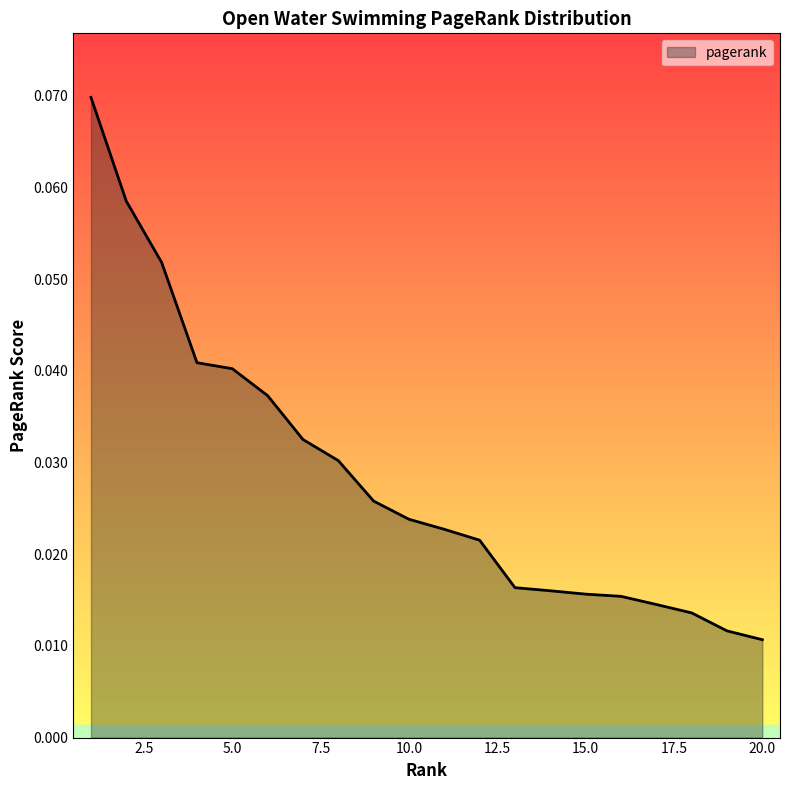

At which category does the chart reach its peak across all series?

1